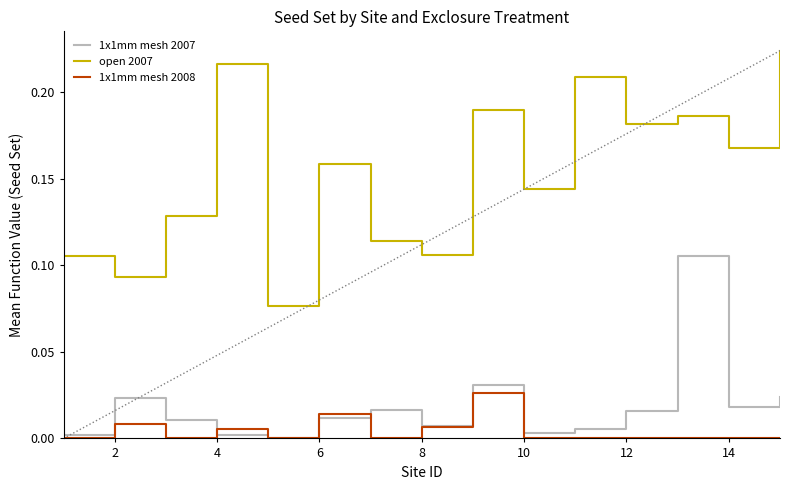

How many series are shown in this chart?

3